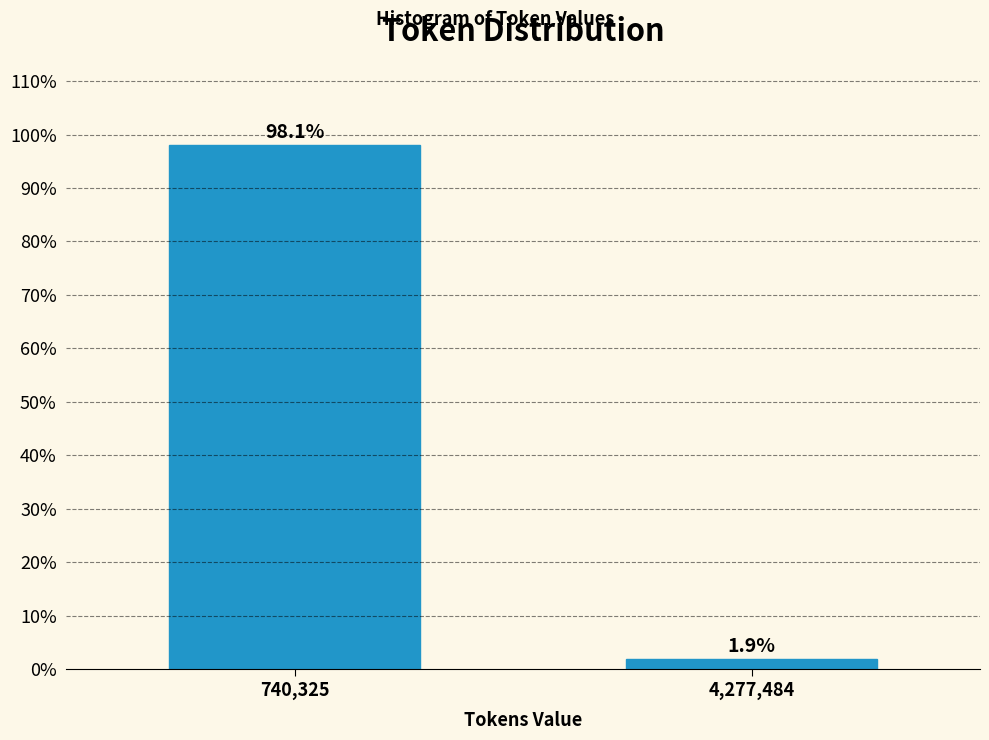

Reading left to right, list all the values displayed in this chart.

98.1	1.9